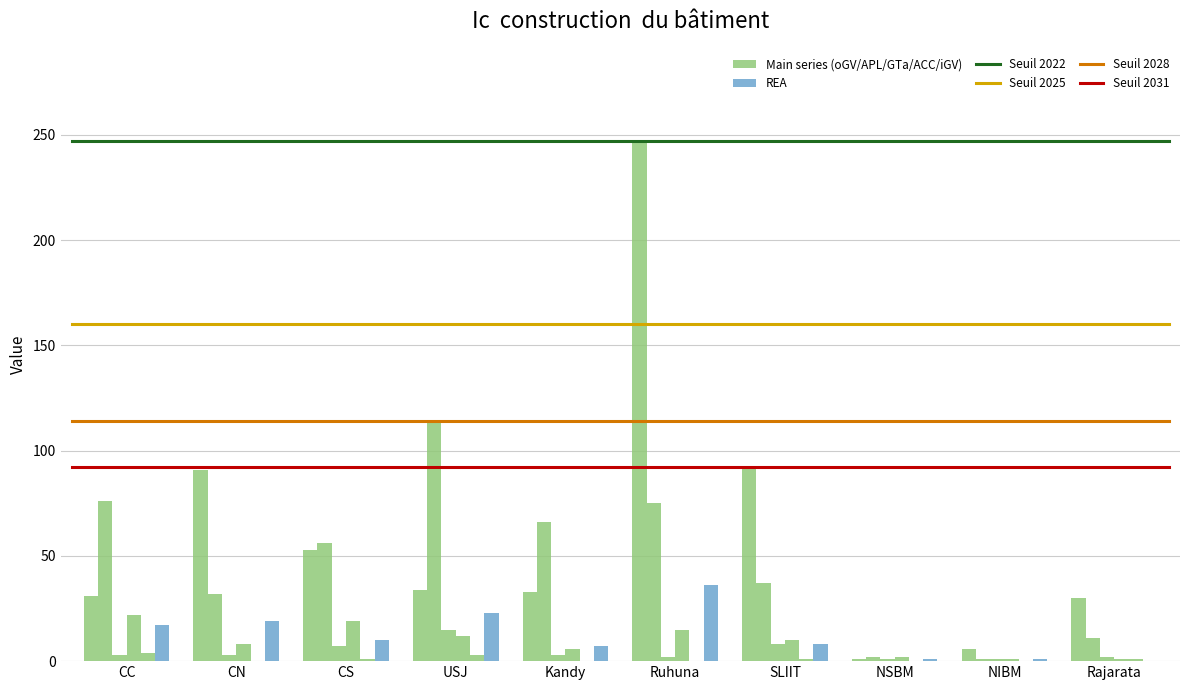

The value of APL at USJ is 114. True or false?

True